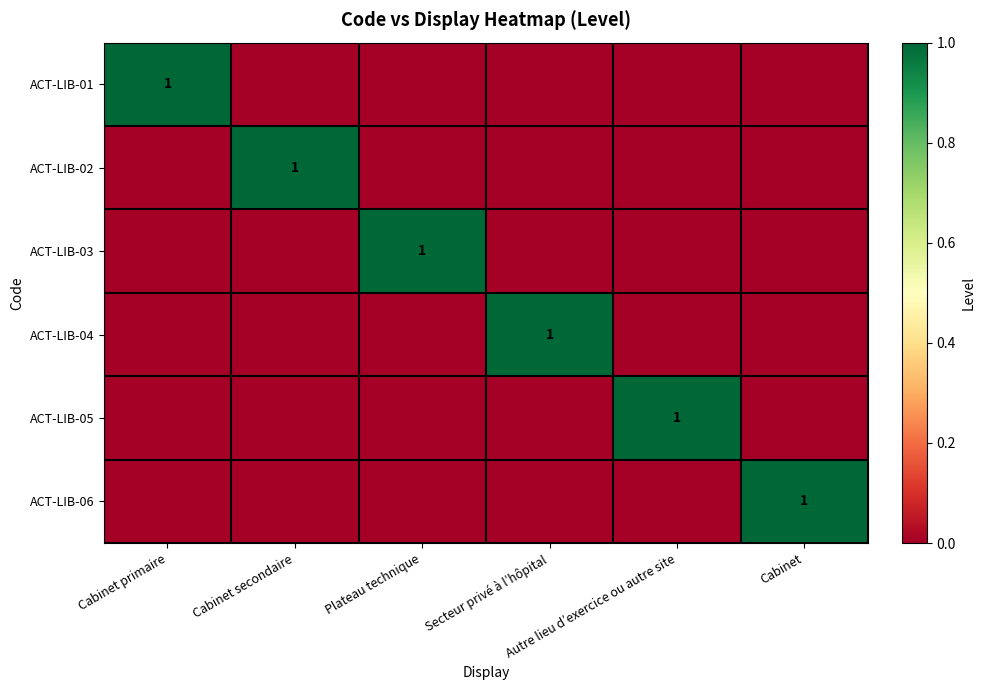

At which category is the sum across all series the highest?

Cabinet primaire